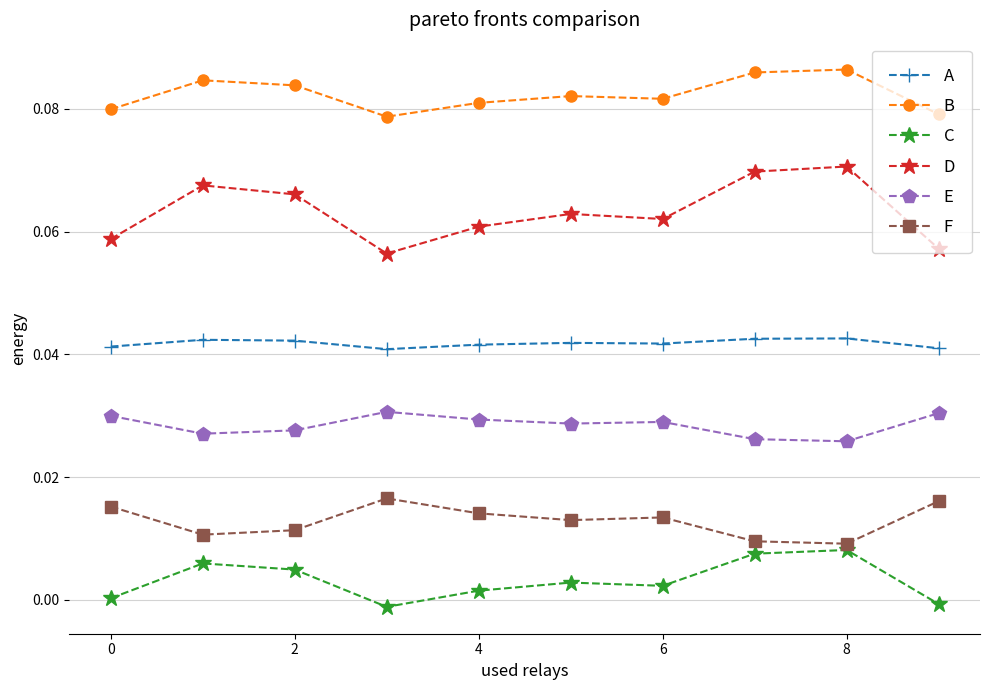

True or false: C and B intersect in this chart.

False